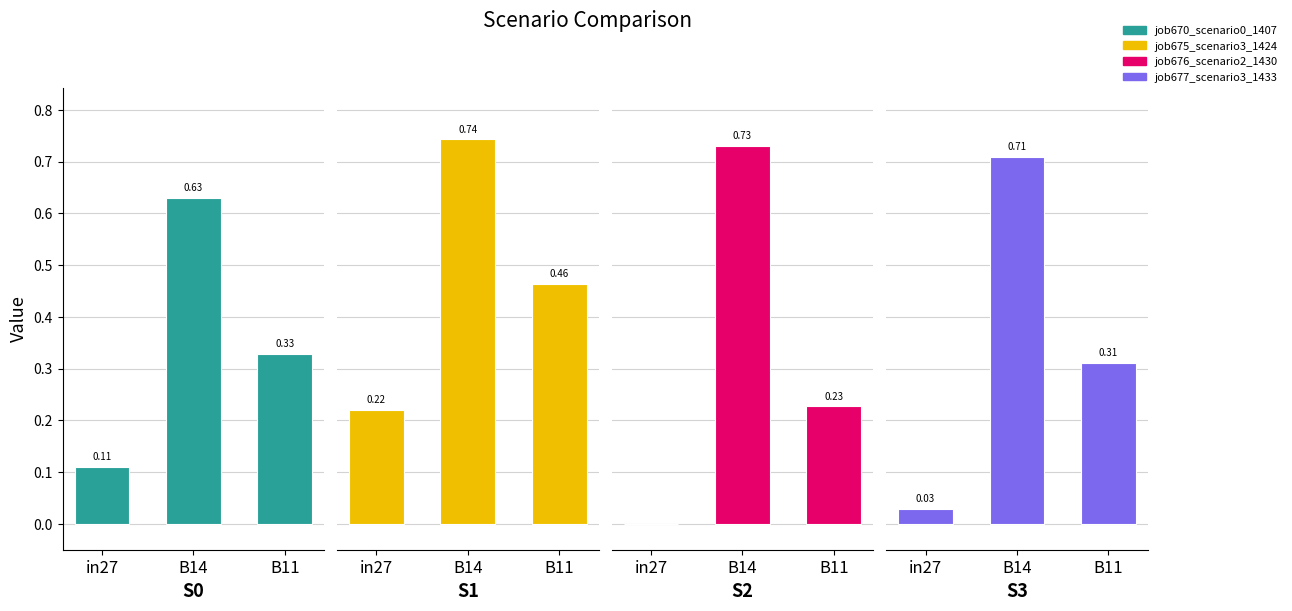

The job675_scenario3_1424 series shows 0.4 at B14. True or false?

False